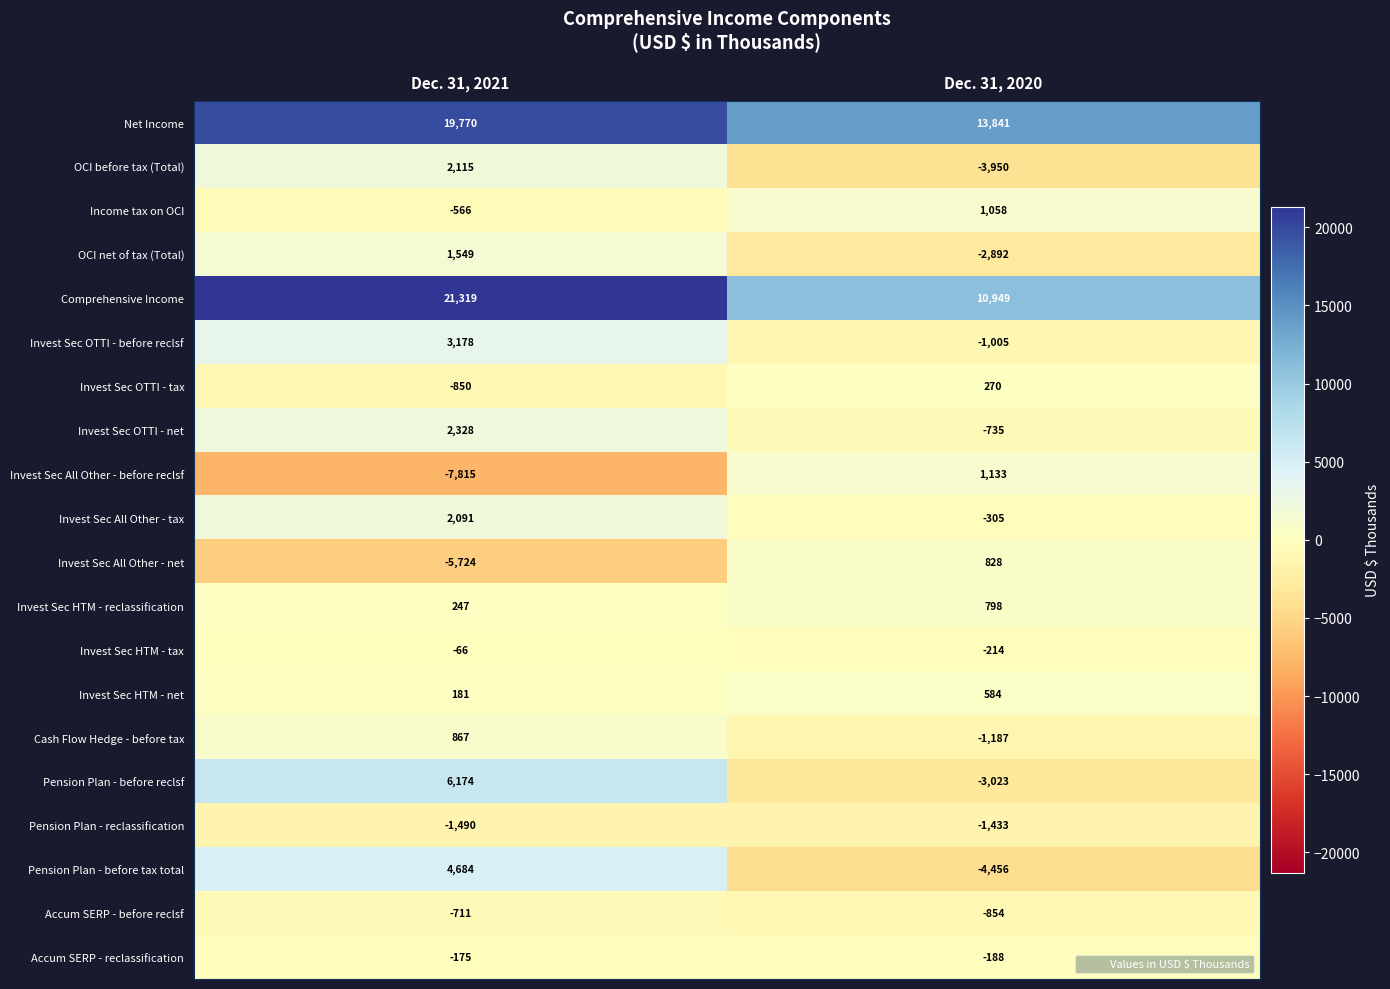

Where is Invest Sec HTM - net nearest to the value 382?

Dec. 31, 2021